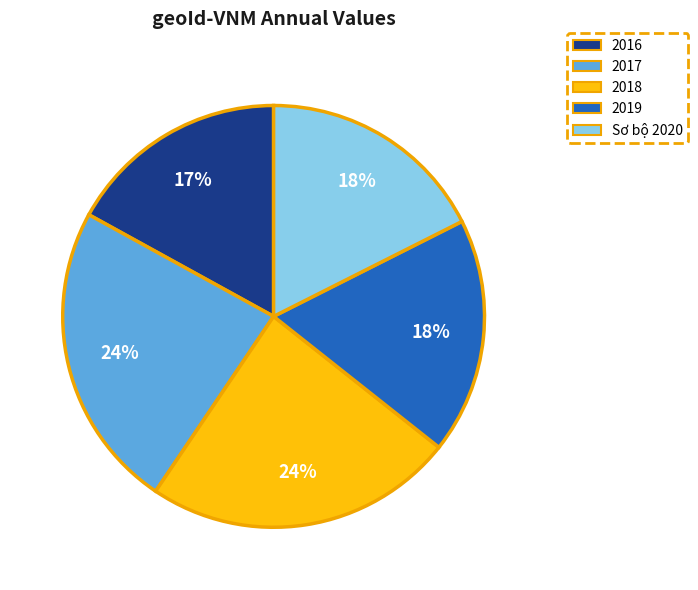

To the nearest percent, what portion does Sơ bộ 2020 represent?

18%